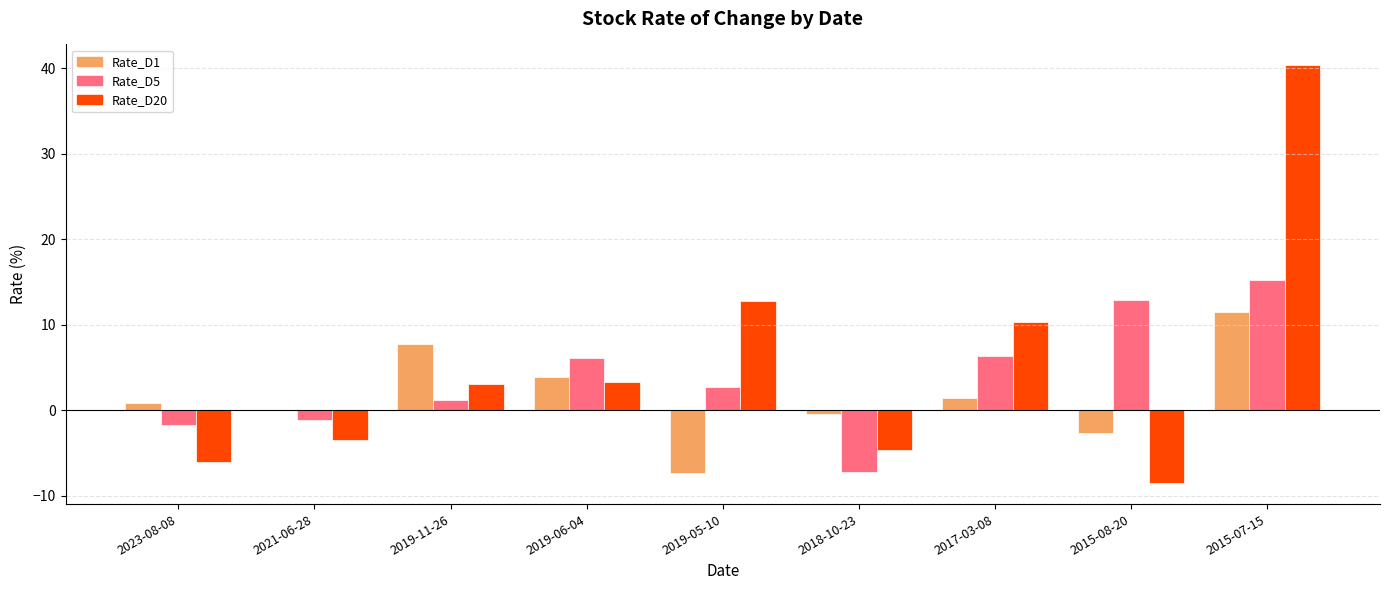

Where is Rate_D1 nearest to the value 2?

2017-03-08